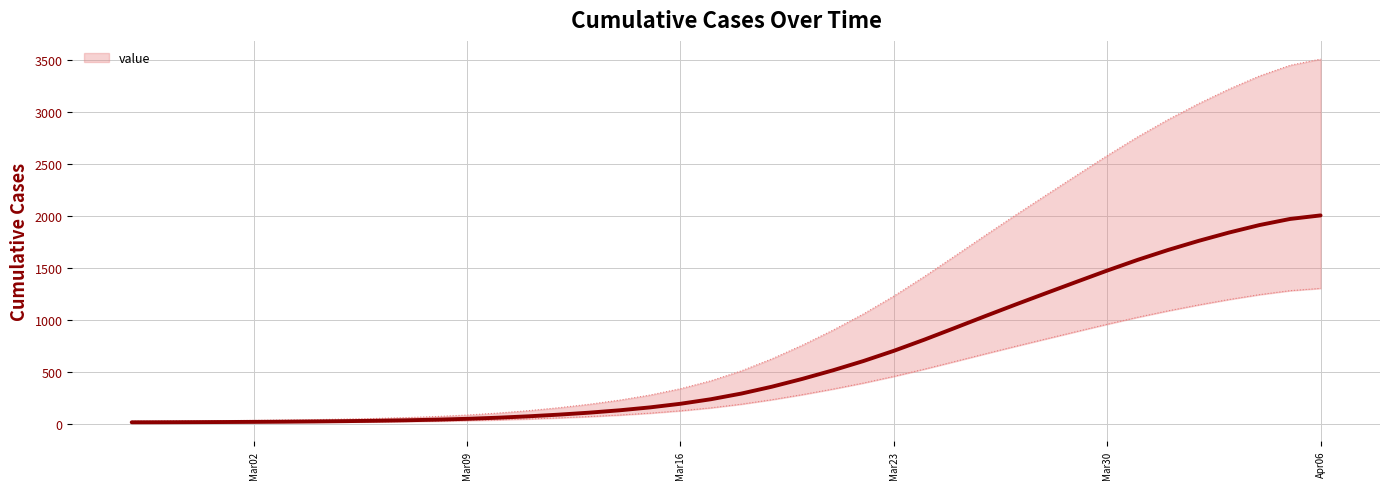

True or false: there are more than 0 points higher than both neighbors.

False